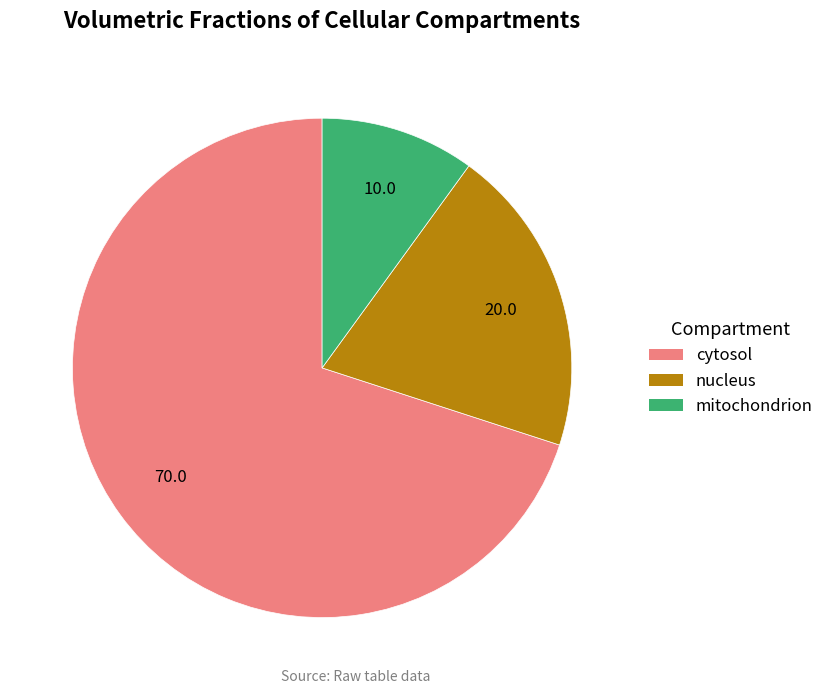

Between cytosol and mitochondrion, which is larger?

cytosol